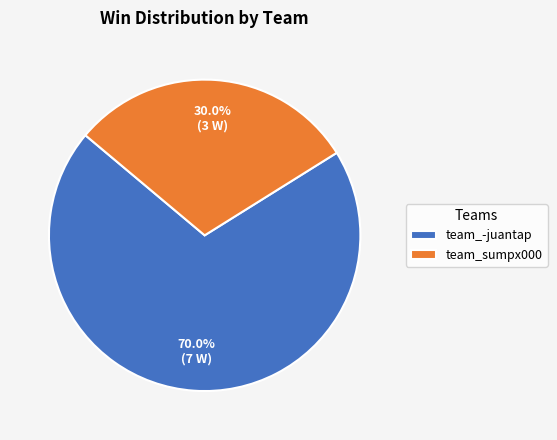

To the nearest percent, what percentage of the pie is team_-juantap?

70%